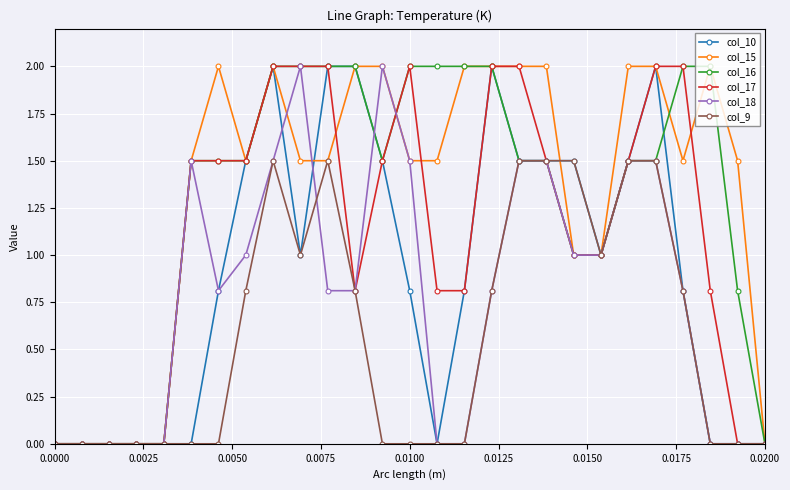

What is the value of the col_15 point at the 6th from the left?

1.5